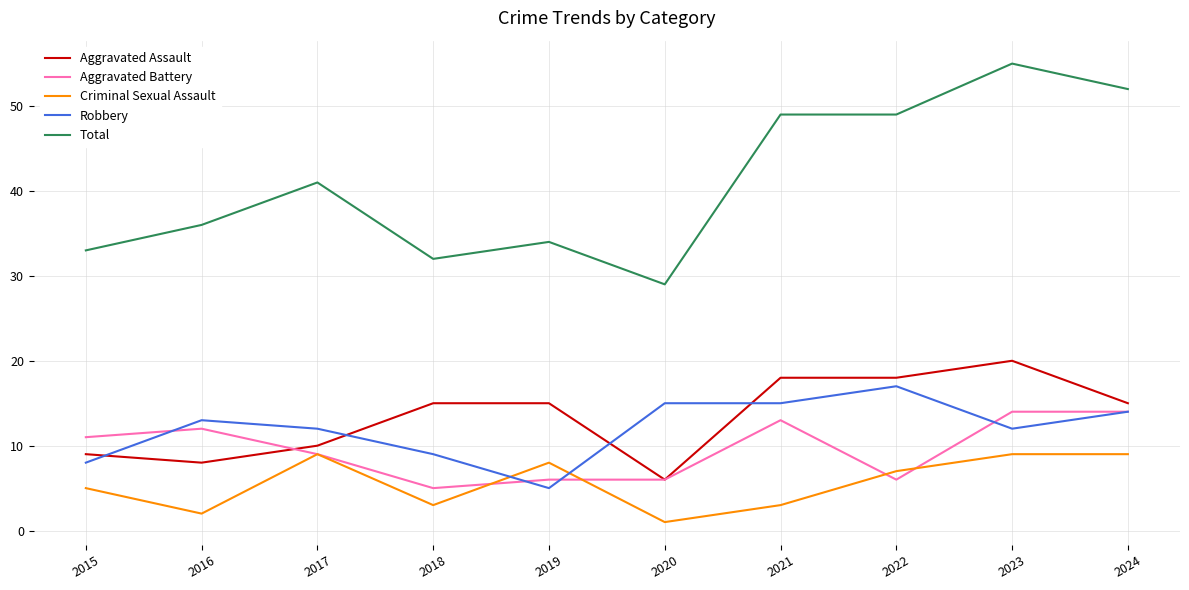

At how many categories does at least one series exceed 6?

10